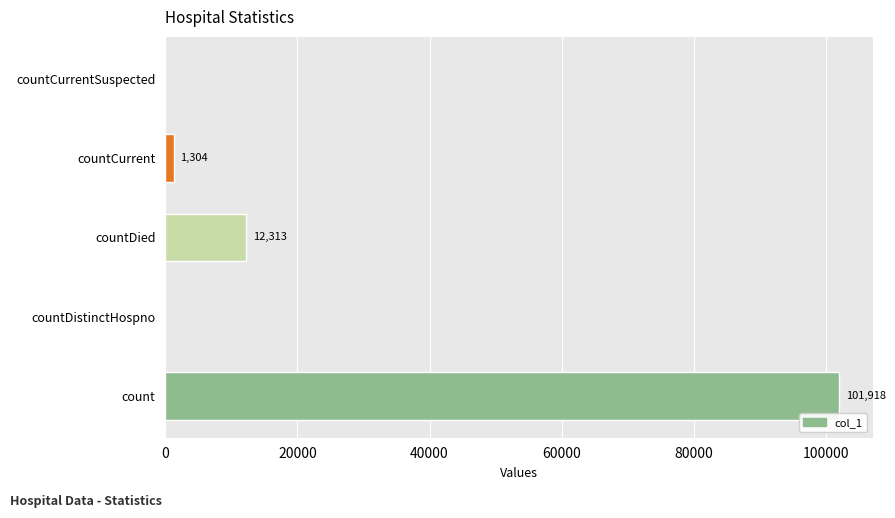

Is it true that the value at countDistinctHospno is 0?

True